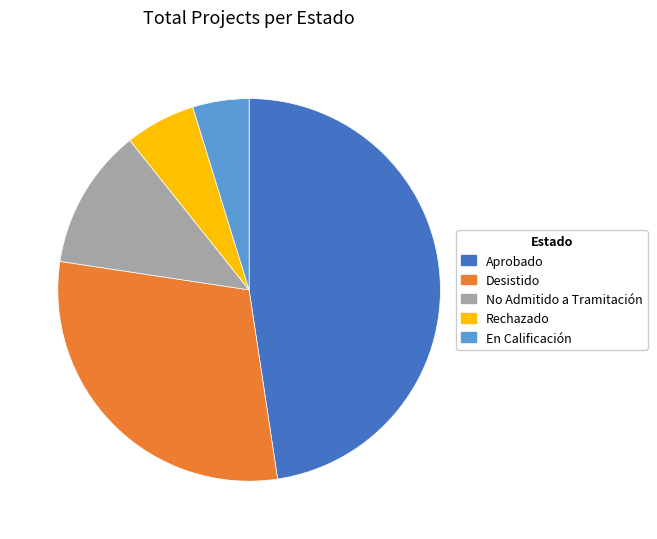

Is it true that Desistido is 19% of the pie?

False